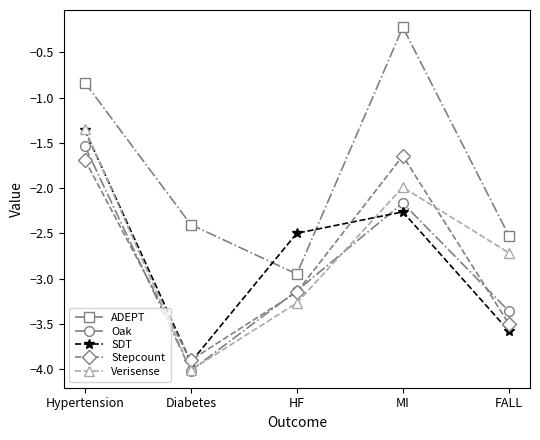

Which label corresponds to the smallest value in the chart?

Diabetes